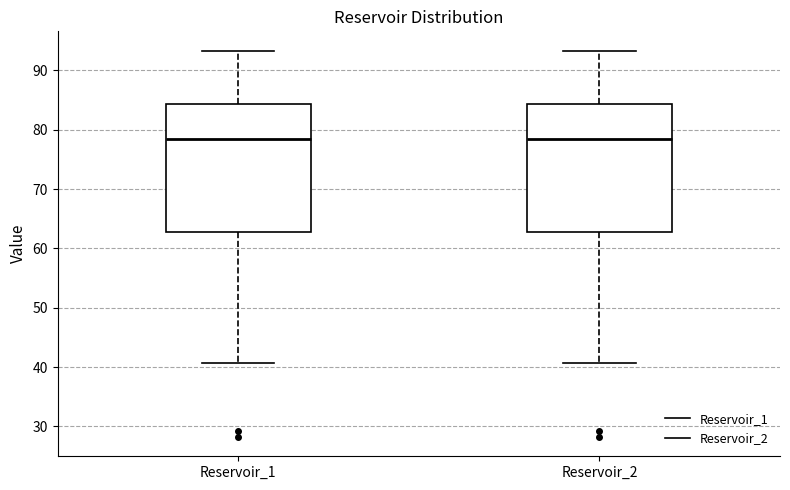

Reading left to right, read every box against the y-axis: the position of its median line, the range the box covers, and the ends of its whiskers. The values are not printed on the chart, so give them approximately, as read against the axis.

Reservoir_1: median 78, box 63 to 84, whiskers 41 to 93
Reservoir_2: median 78, box 63 to 84, whiskers 41 to 93